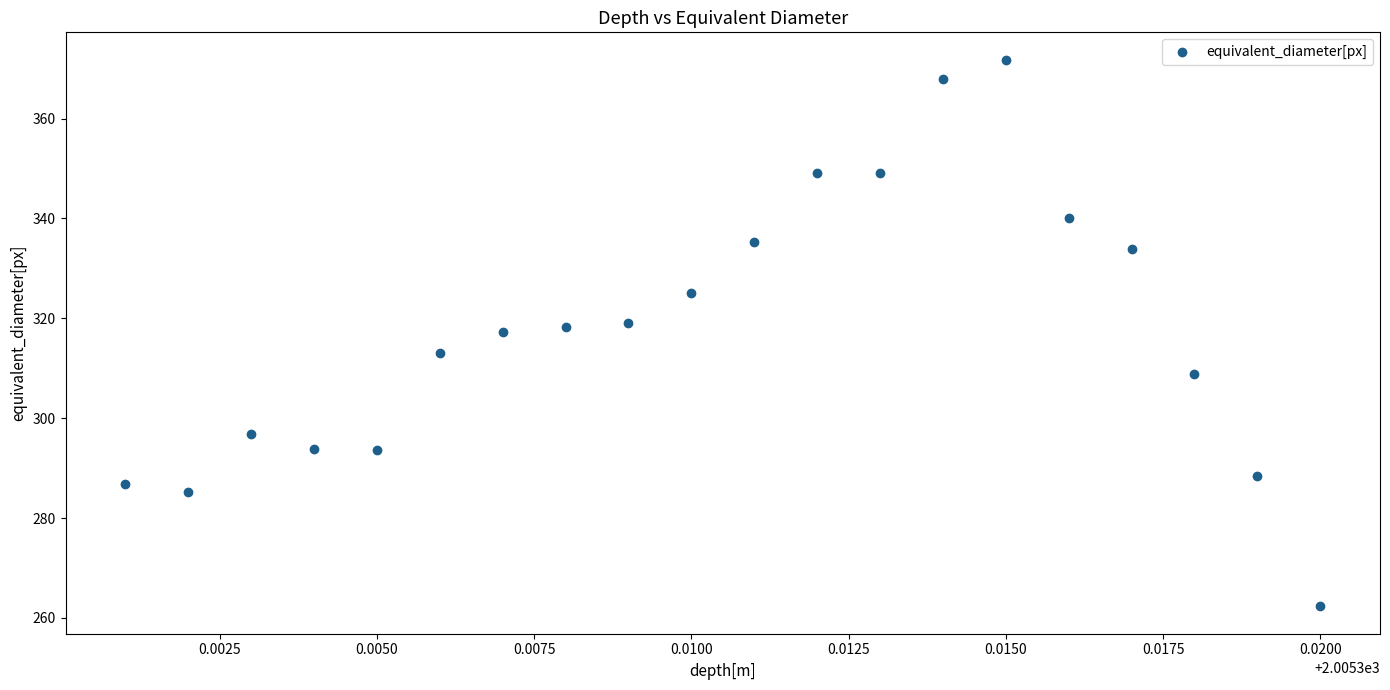

What is the range of Y values (max minus min)?

109.5